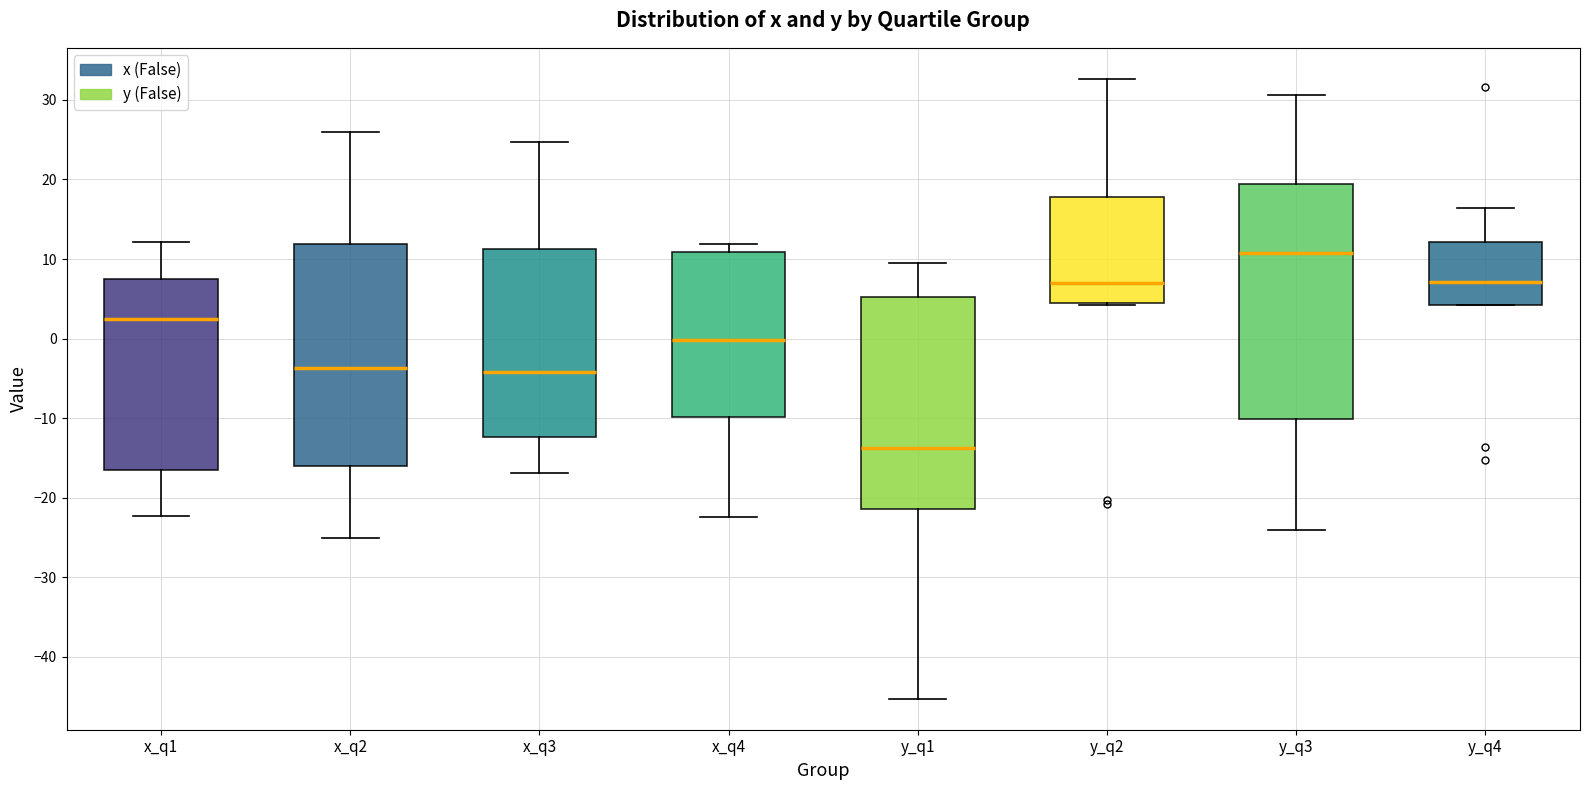

Which box is the tallest, from its lower edge to its upper edge?

y_q3